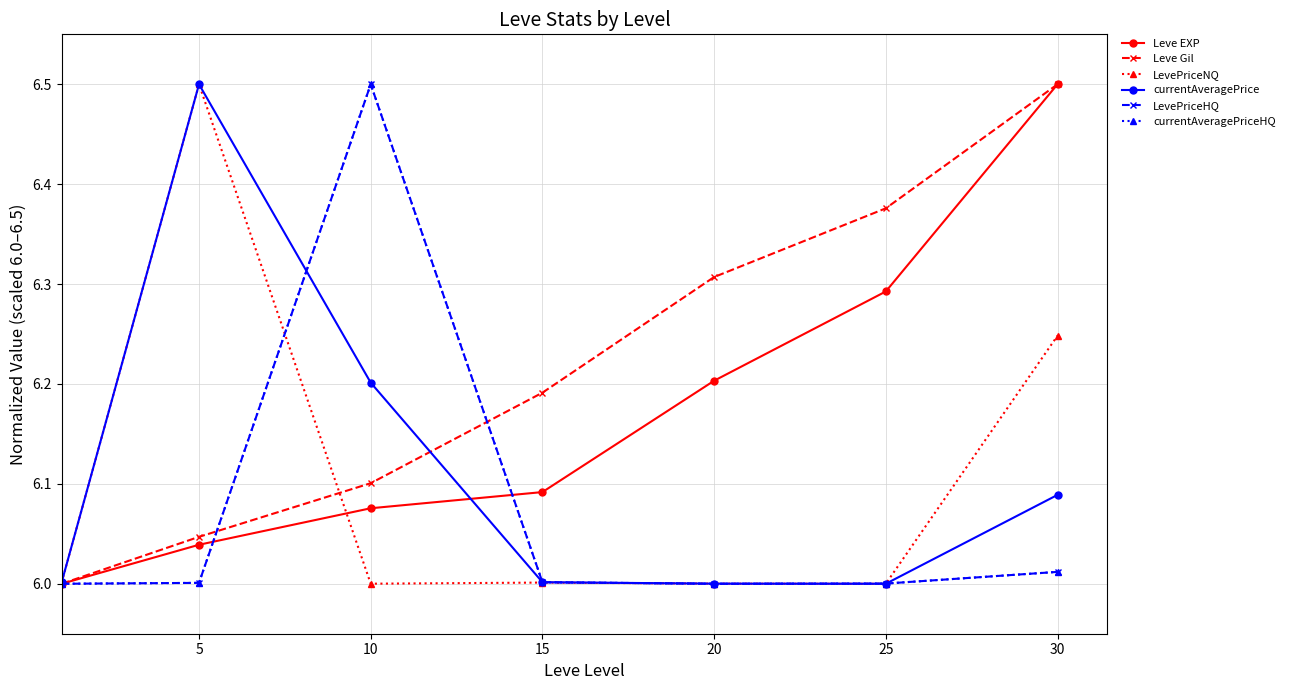

True or false: LevePriceHQ and Leve Gil intersect in this chart.

True